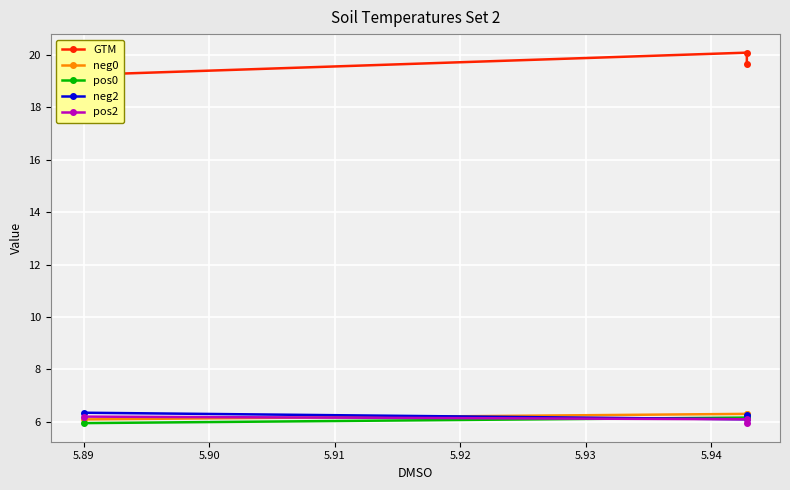

Rank the series by their maximum value, from lowest to highest.

pos2, pos0, neg0, neg2, GTM